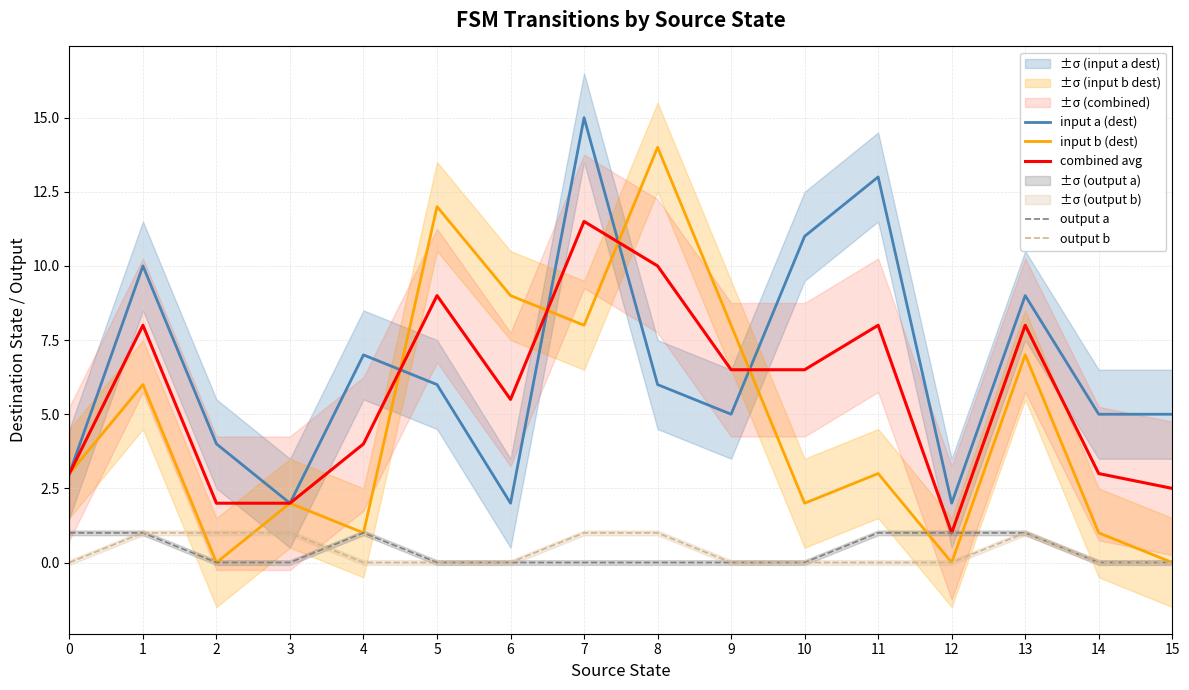

What is the value of the input a (dest) point at the 2nd from the left?

10.0